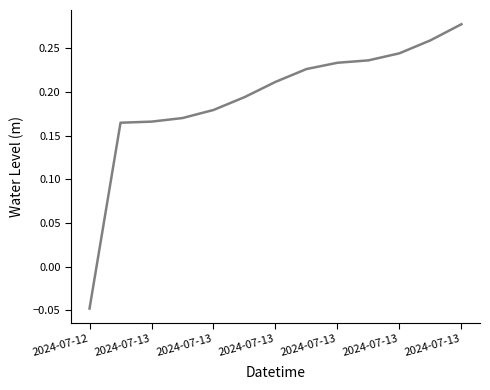

At which category does the chart reach its minimum across all series?

2024-07-12